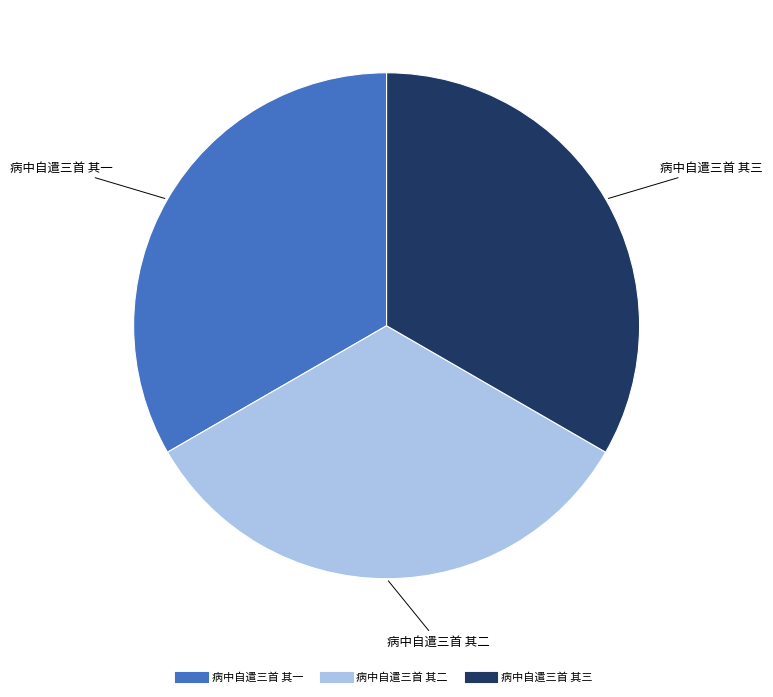

Does any single category account for the majority?

No